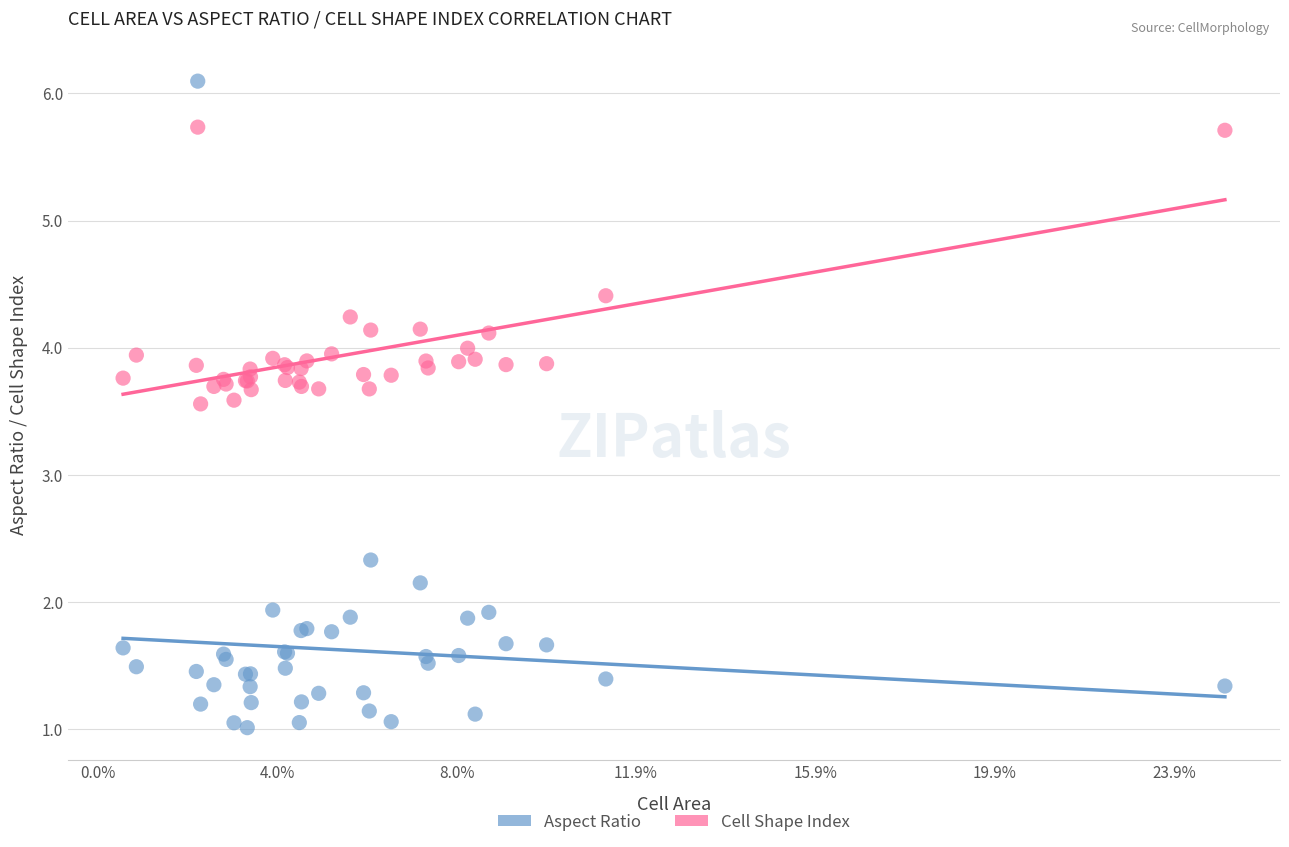

Which series reaches the minimum Y coordinate?

Aspect Ratio